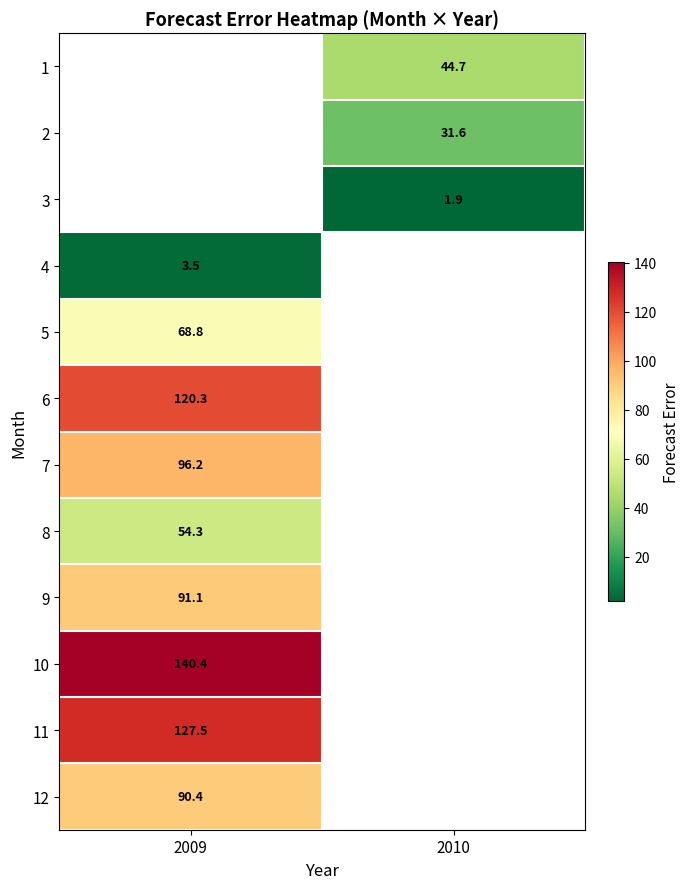

Where is 9 nearest to the value 91?

2009